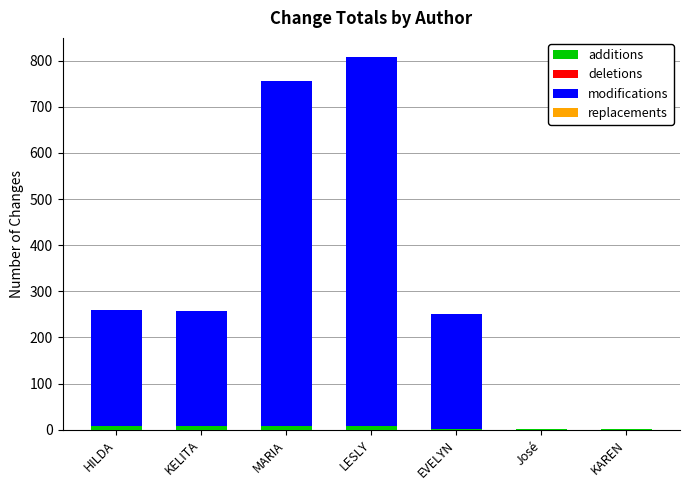

At which category is the sum across all series the highest?

LESLY